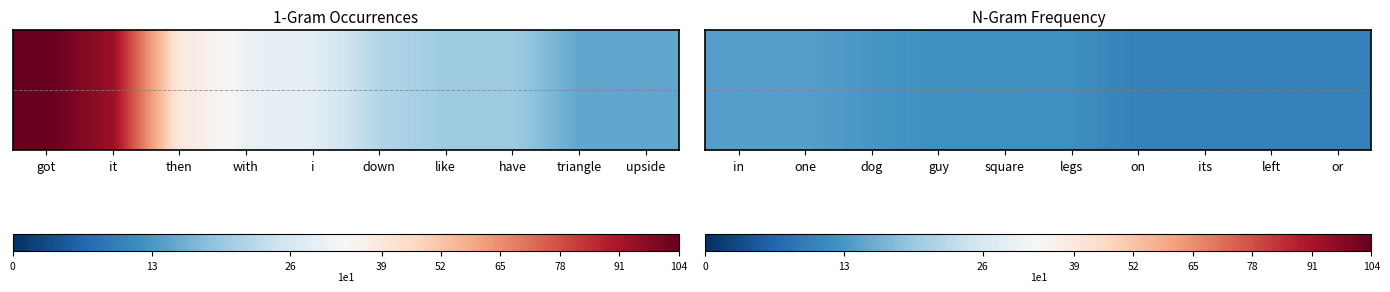

What is the average value?

12